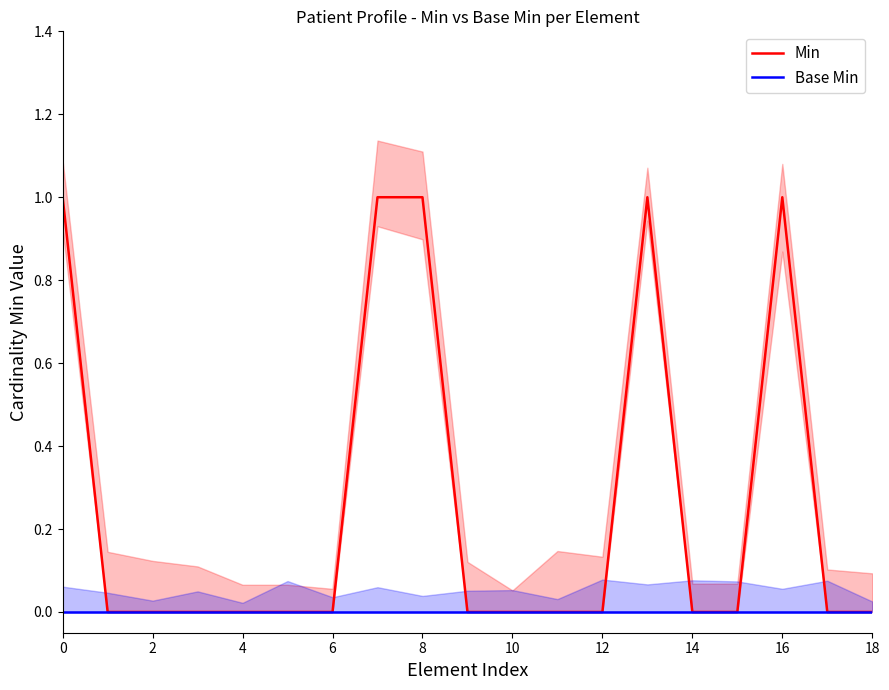

The Min series shows 1 at 8. True or false?

True